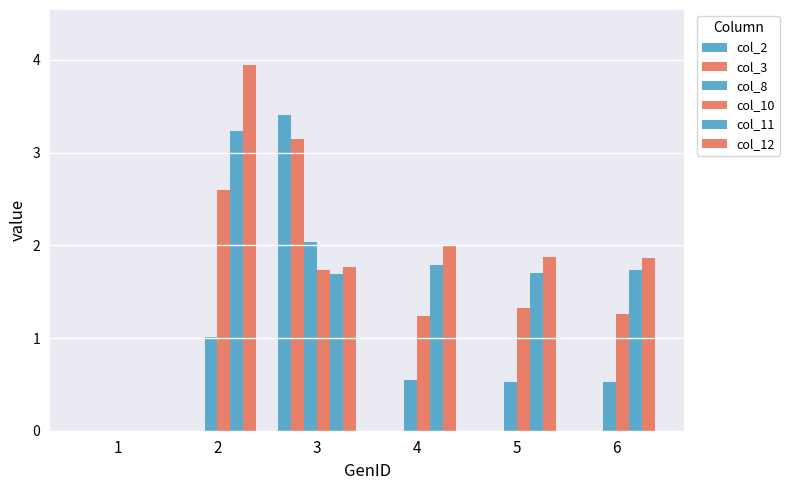

How many distinct data groups are displayed?

6